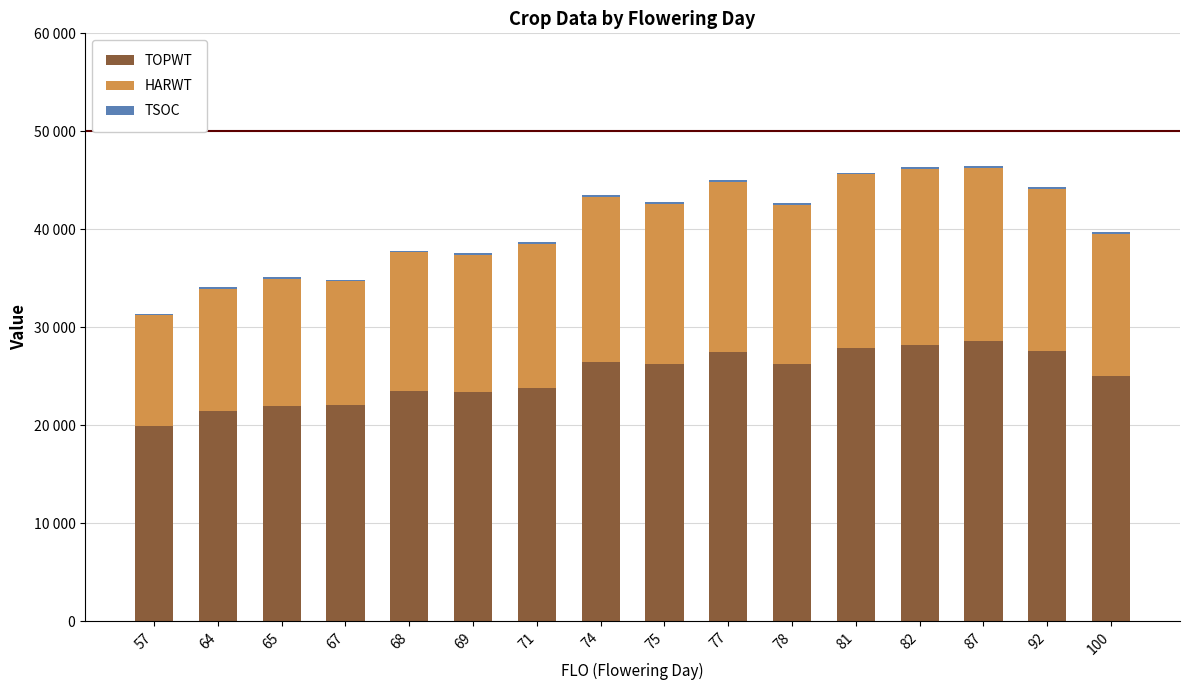

Are the bars grouped side by side (vs. stacked)?

No